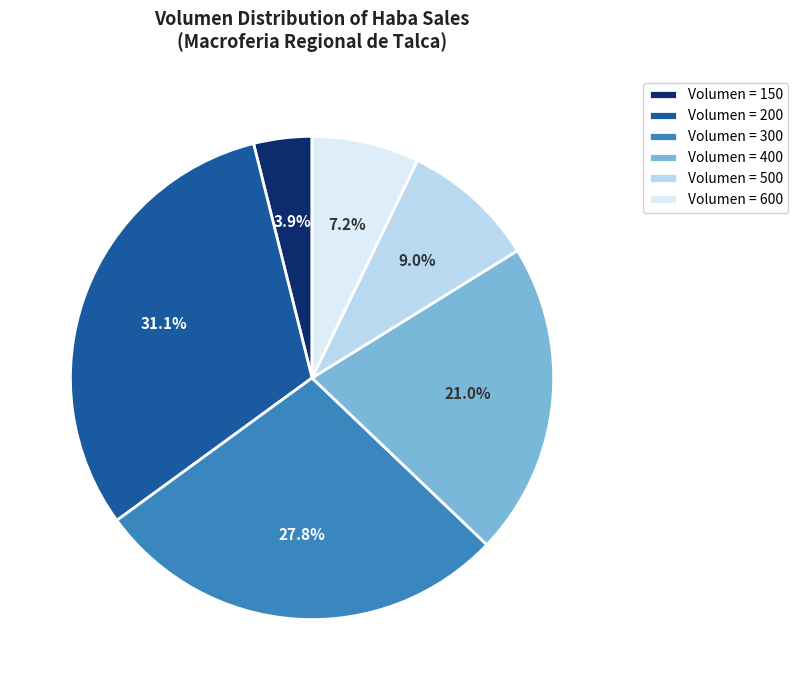

How many segments does this pie chart have?

6